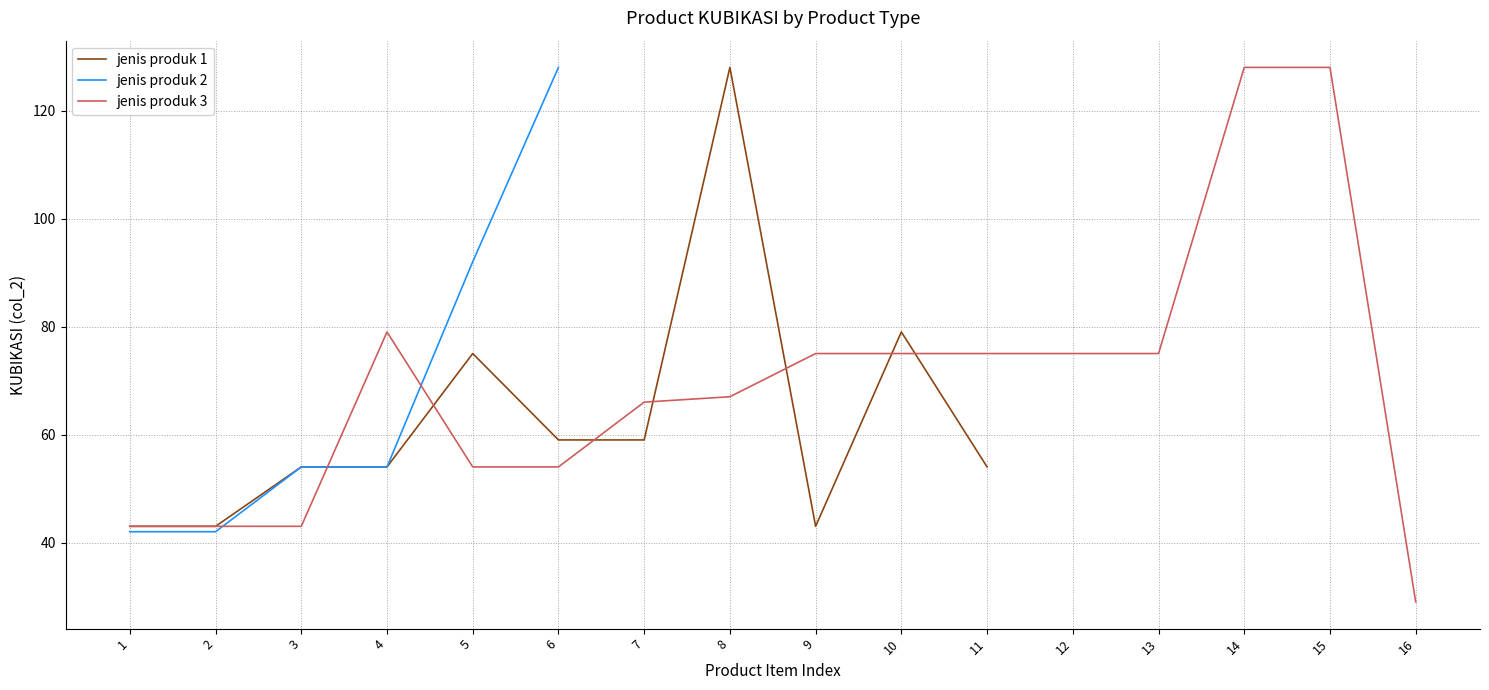

What is the spread (max minus min) of values at 8?

61.0